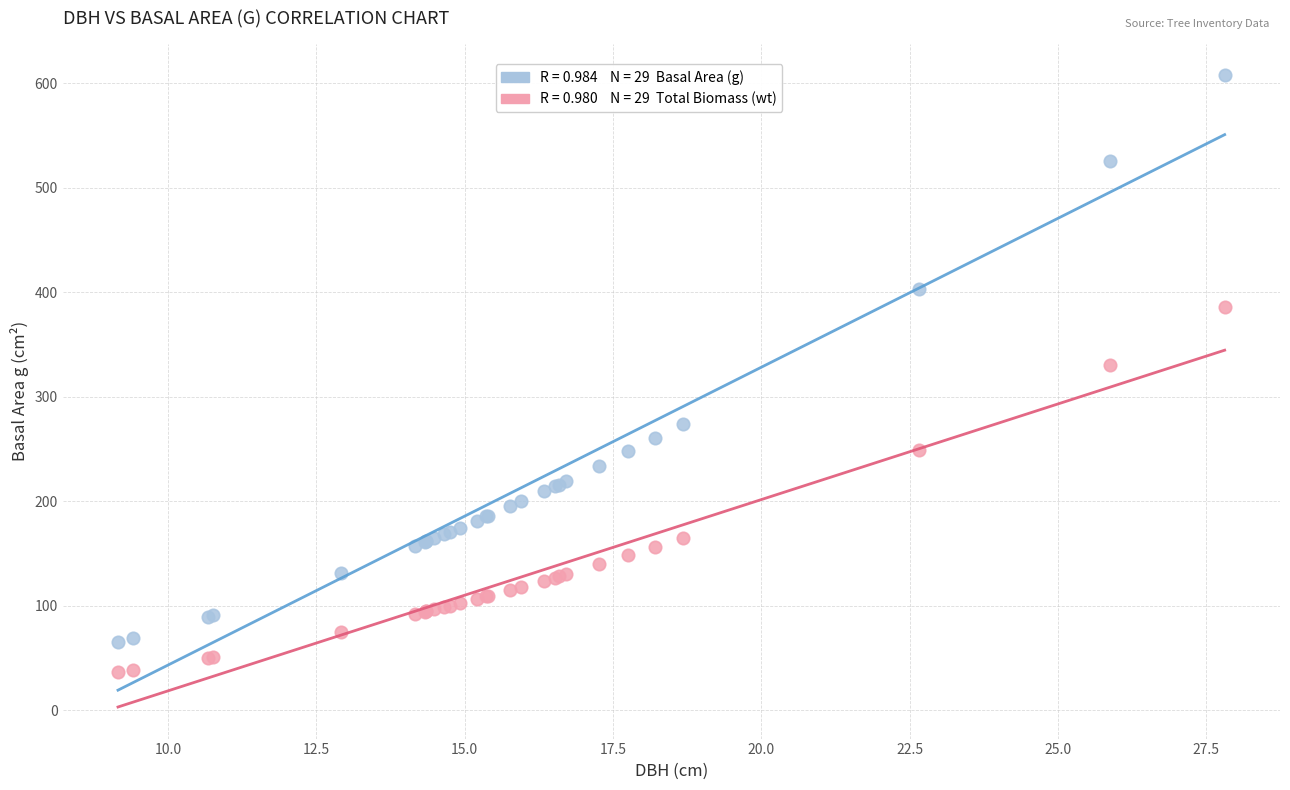

Across all series, what Y value is closest to 322?

330.4